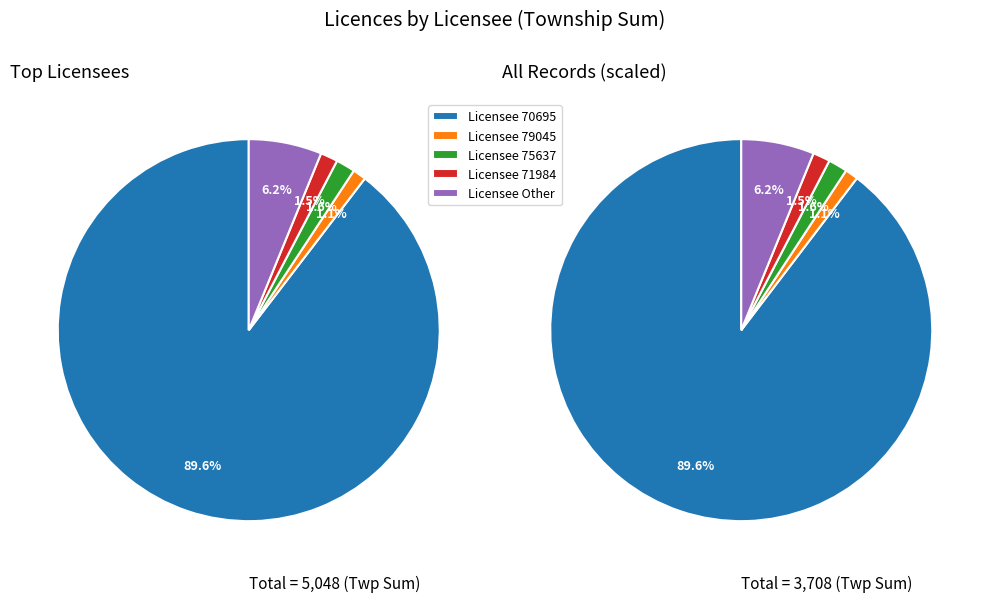

Count the number of slices in the pie.

5